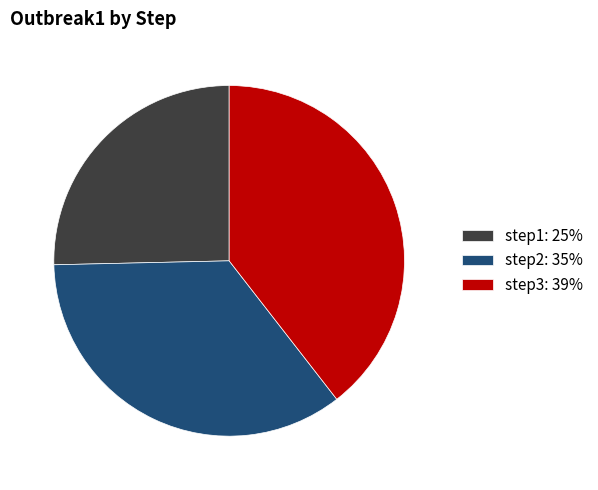

Does any single category account for the majority?

No